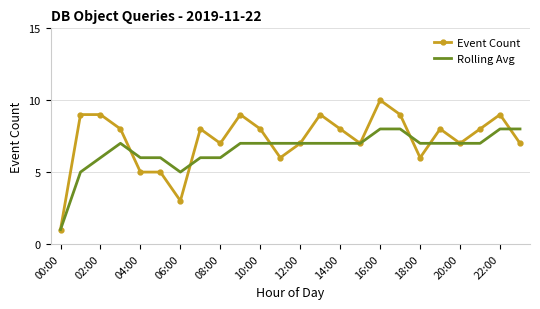

Which series has the largest range (max minus min)?

Event Count